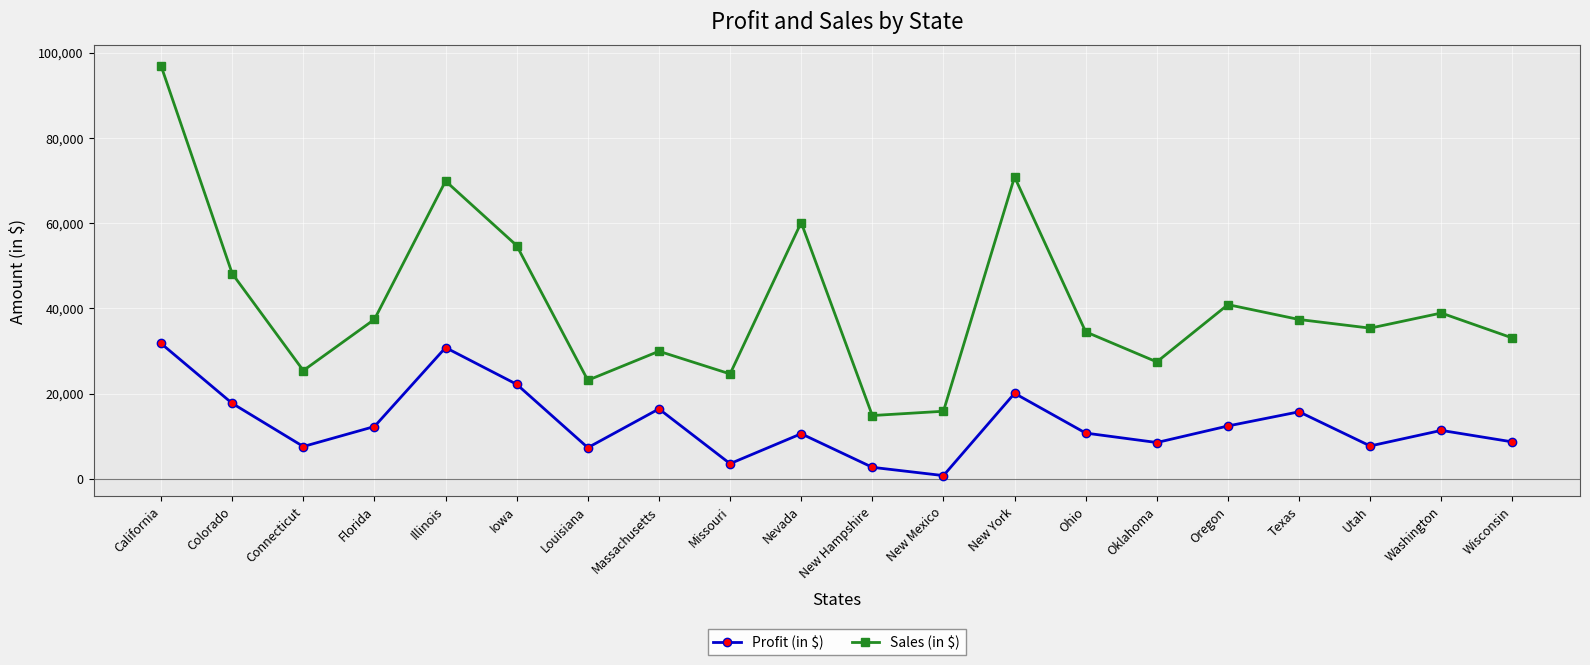

What is the minimum value for Sales (in $)?

14887